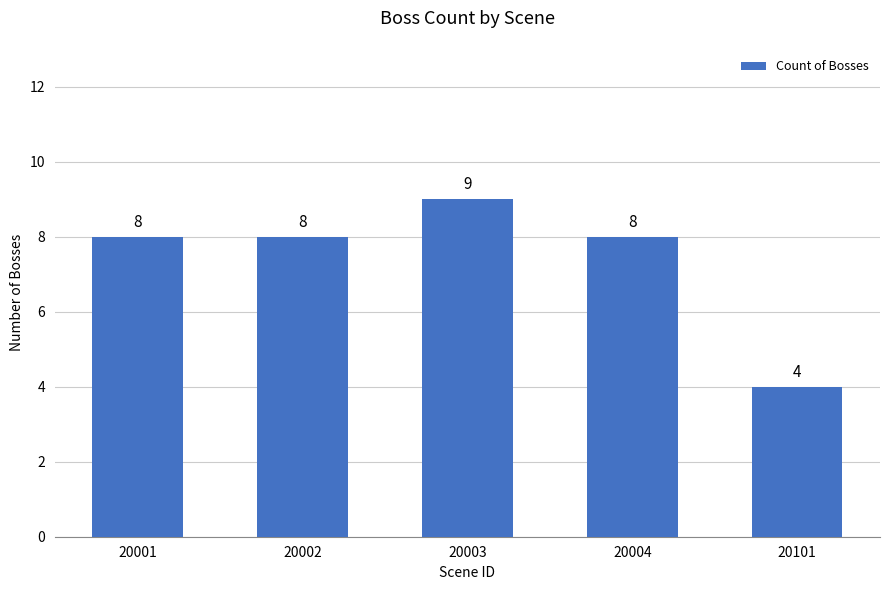

What is the ratio of the value at 20001 to the value at 20101?

2.0